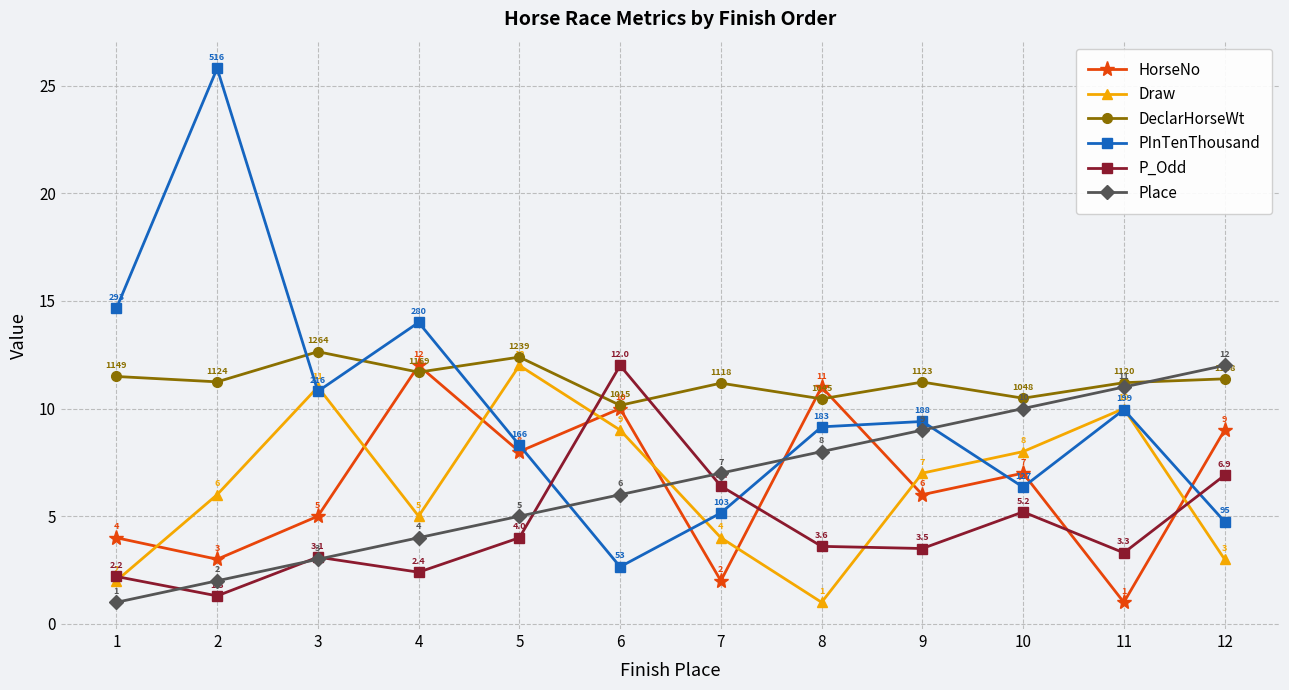

Is it true that HorseNo equals 2.6 at 8?

False